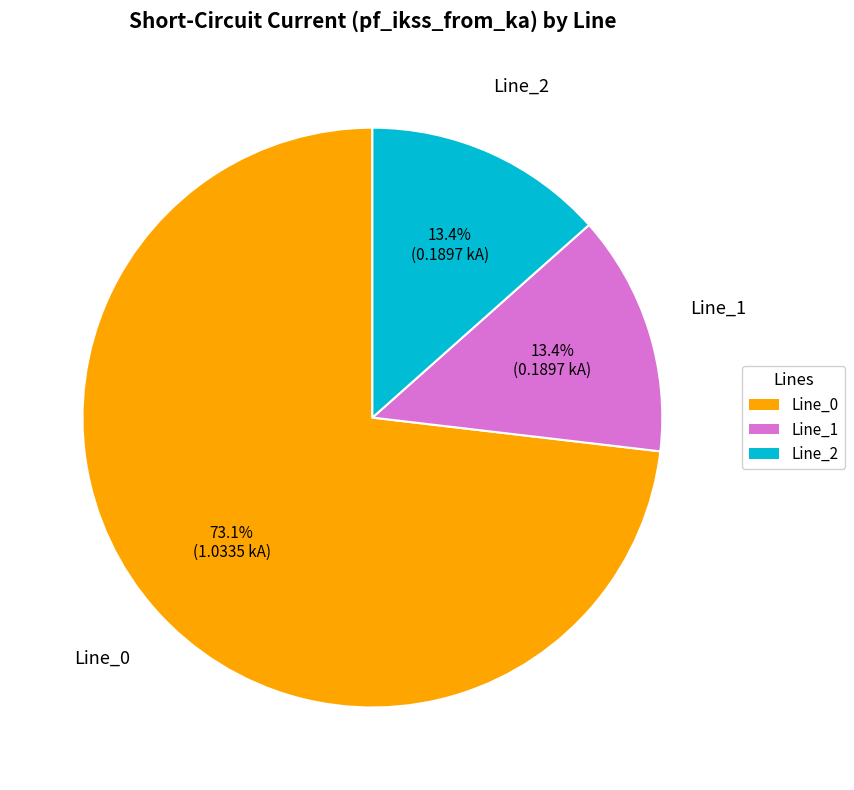

Which has a higher value, Line_2 or Line_0?

Line_0